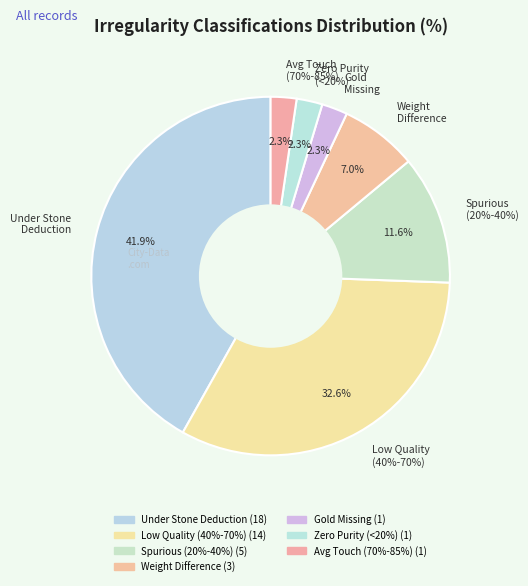

To the nearest percent, what is the average slice percentage?

14%